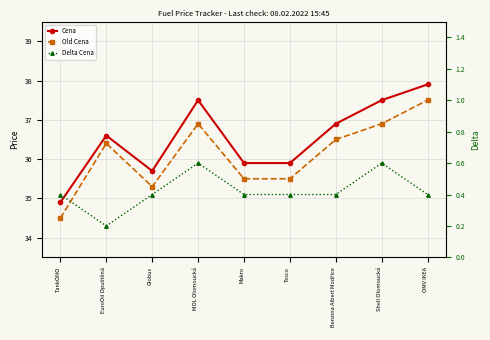

True or false: Delta Cena and Old Cena intersect in this chart.

False